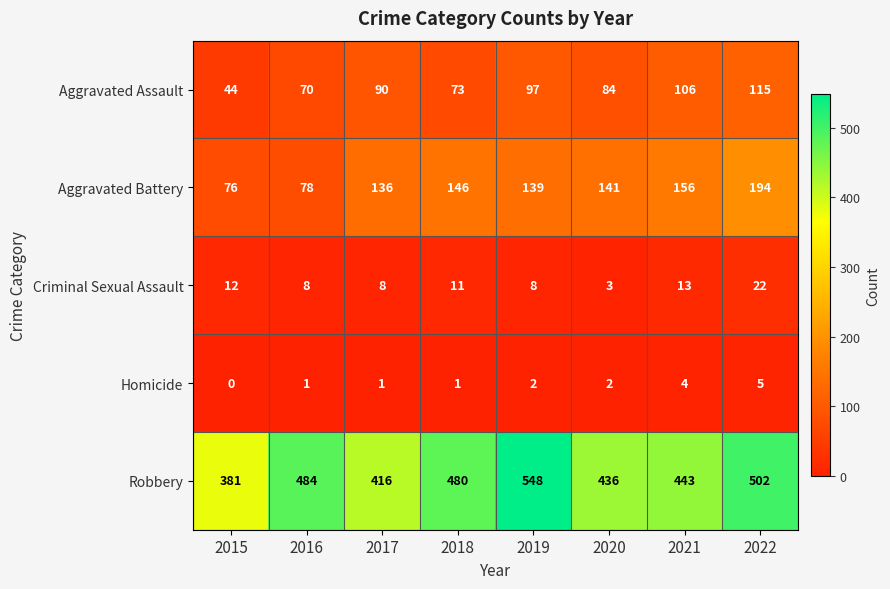

What value does the Aggravated Assault series have at 2020, to the nearest 5?

85